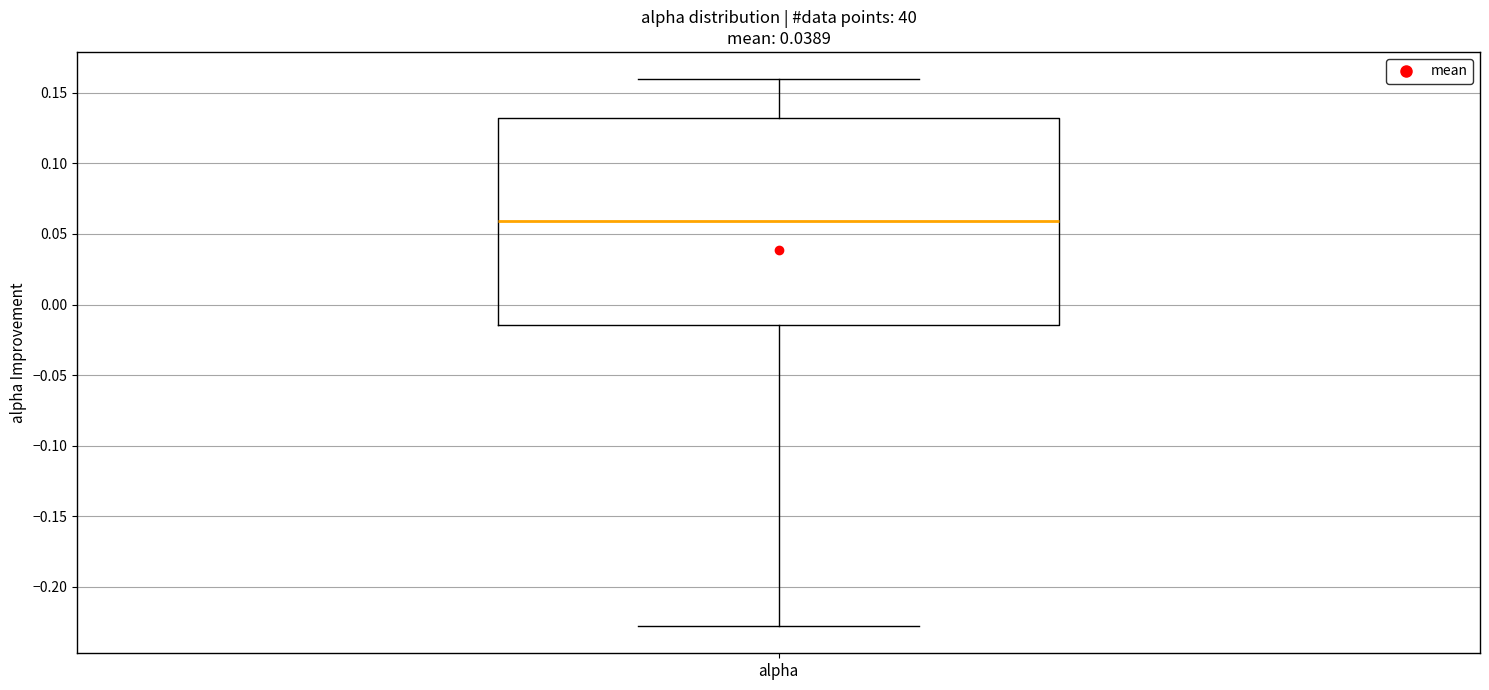

Transcribe this box plot: give where the median line is, the range the box spans, and where the two whiskers end, as read against the y-axis. The values are not printed on the chart, so give them approximately, as read against the axis.

median 0.060, box -0.015 to 0.130, whiskers -0.230 to 0.160